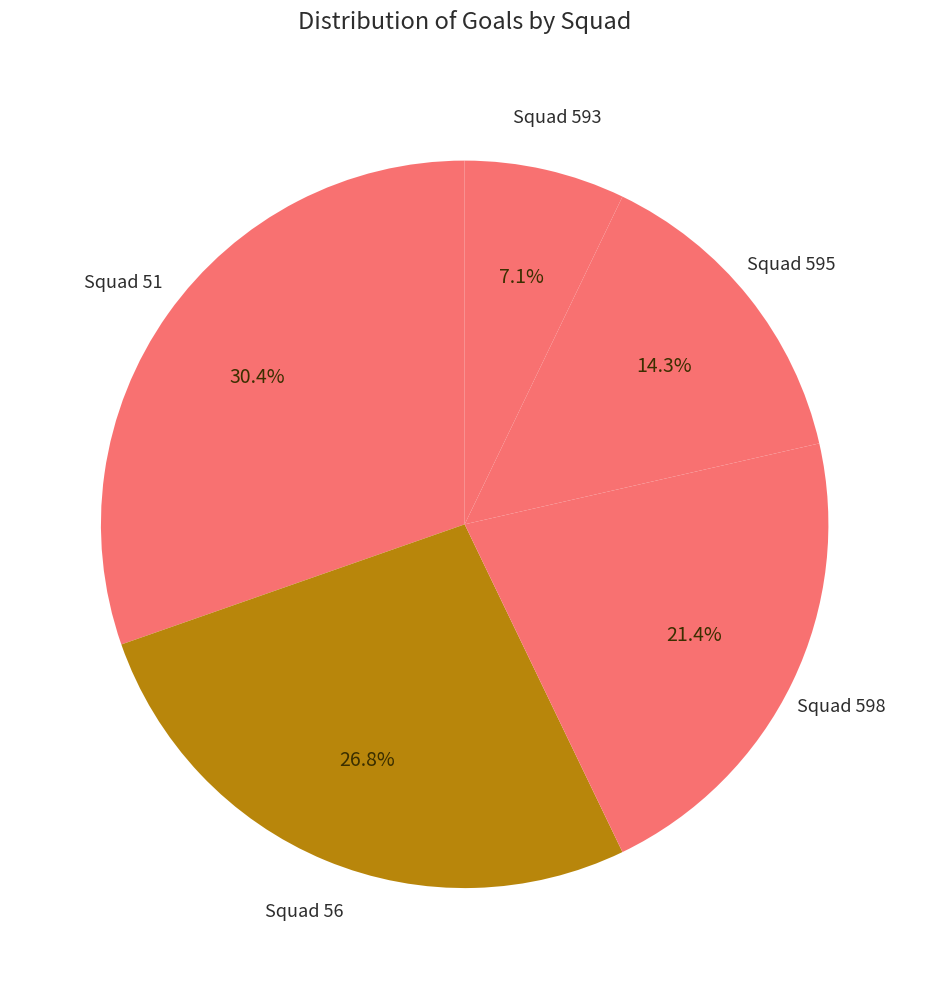

Which category has the smallest portion of the pie?

Squad 593